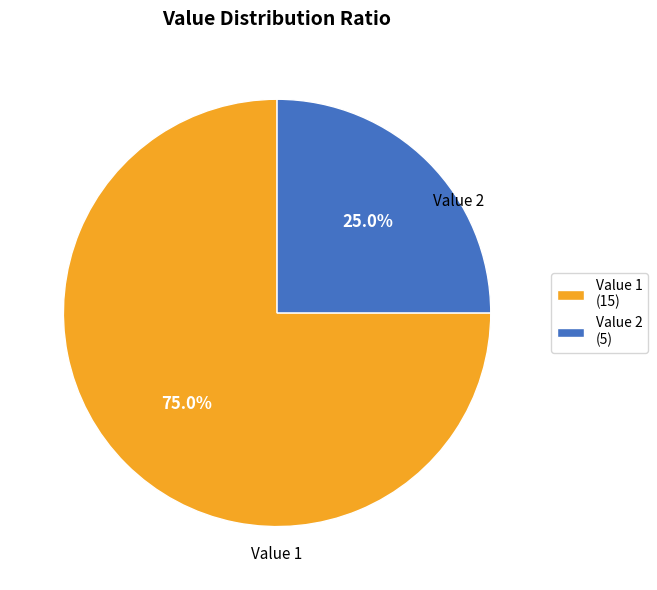

What is the majority slice?

Value 1 (15)